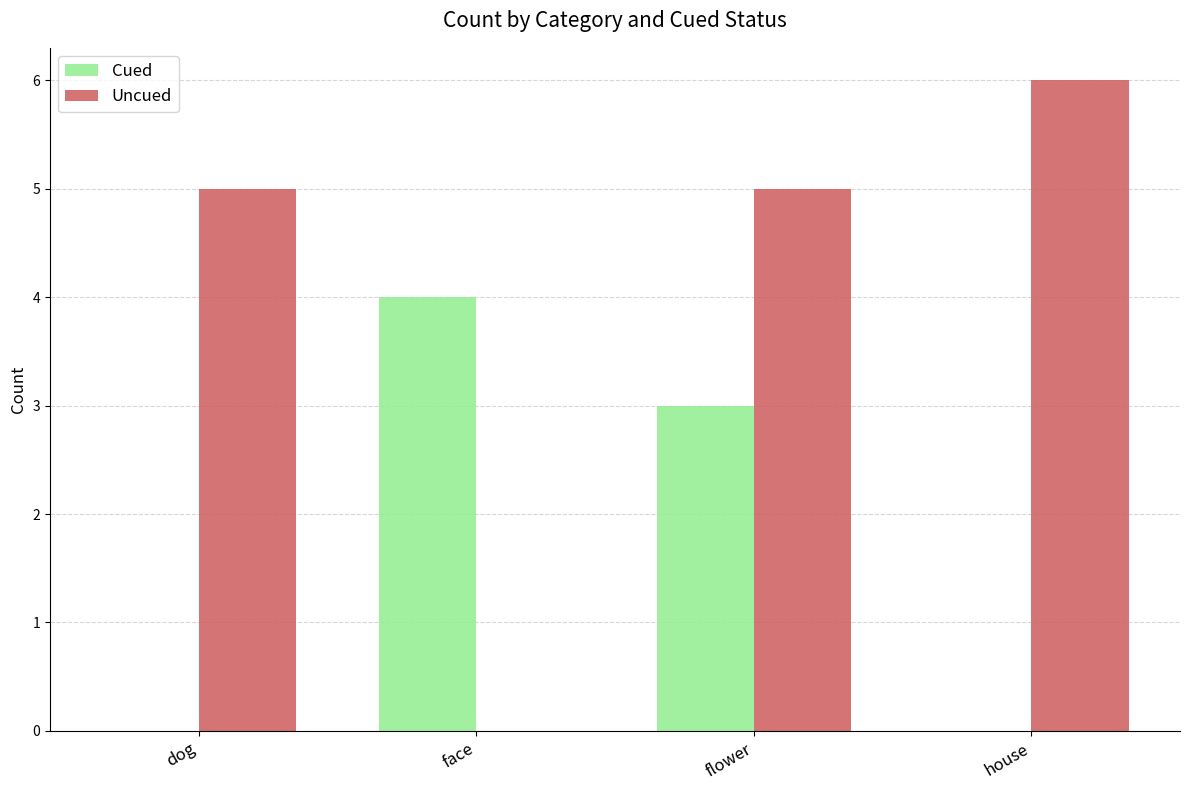

What is the difference between the Uncued values at face and house?

6